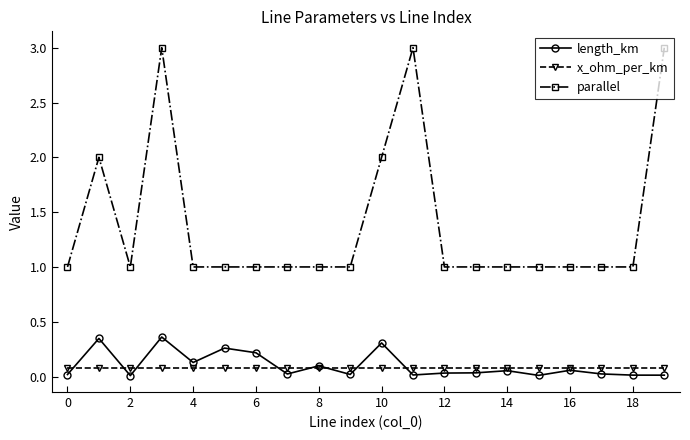

Which series has the largest range (max minus min)?

parallel